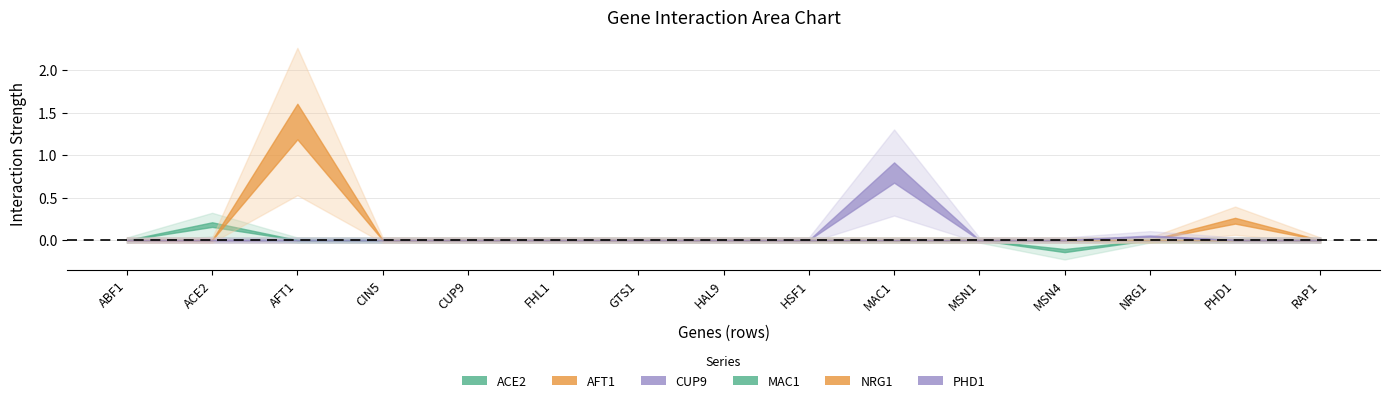

What is the label of the 3rd point from the right?

NRG1